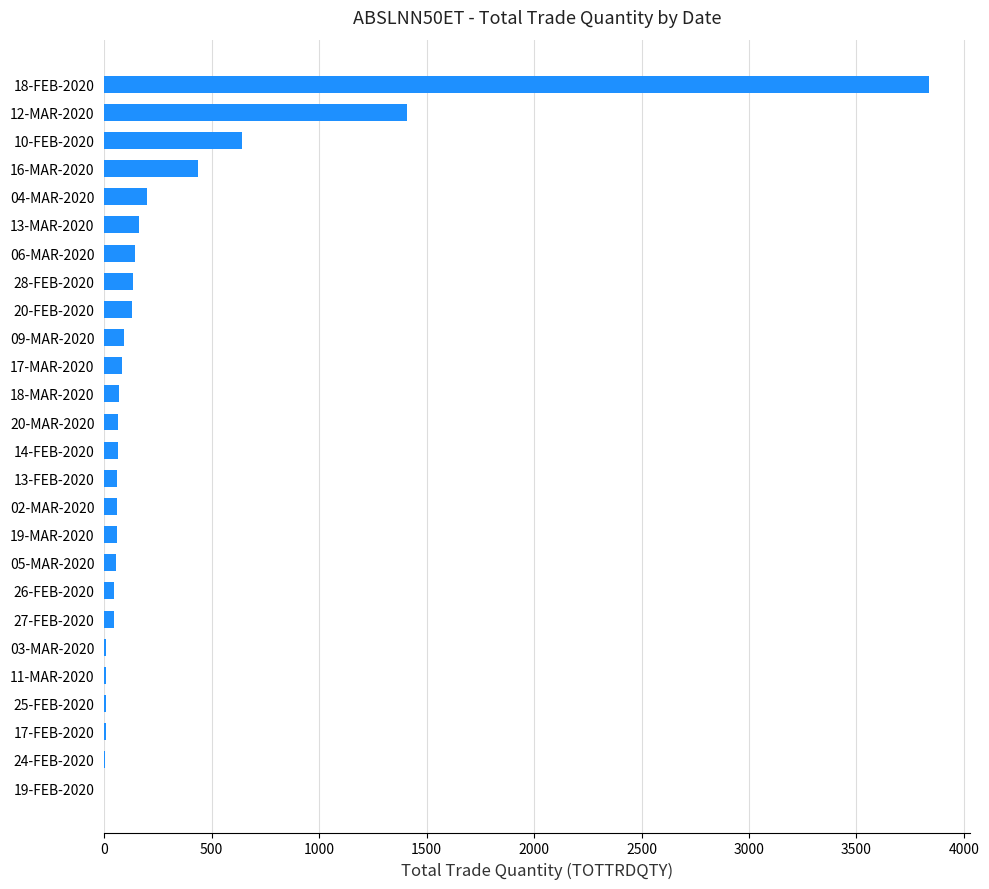

At which label is the value closest to 1919?

12-MAR-2020